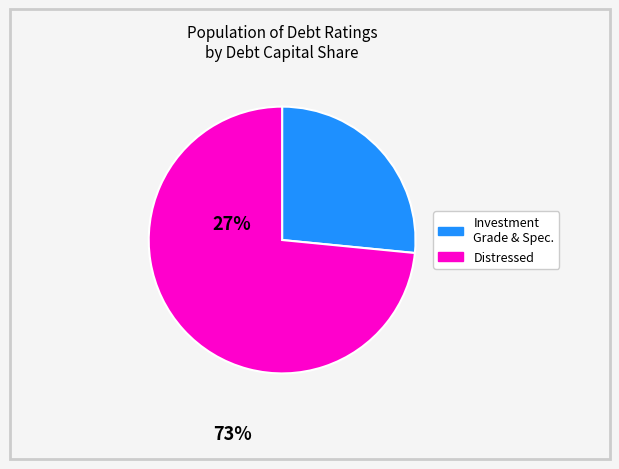

Is there a majority slice in this chart?

Yes